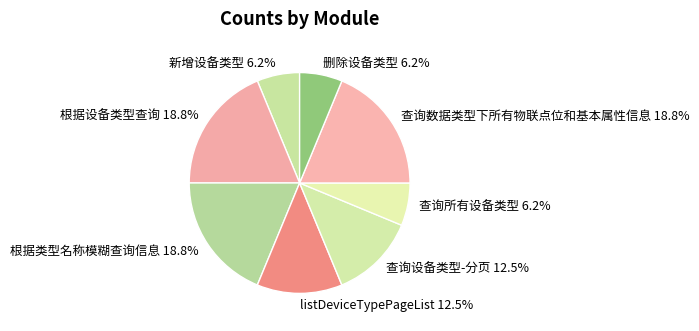

Is the sum of 查询设备类型-分页 and 查询数据类型下所有物联点位和基本属性信息 greater than half?

No